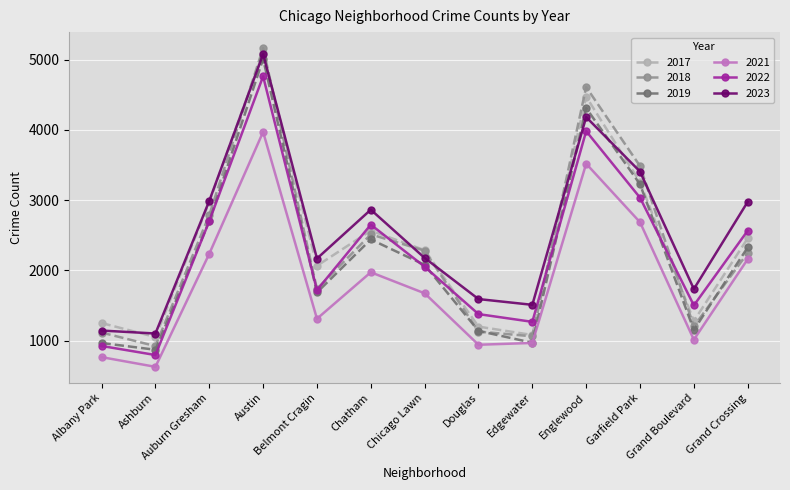

The 2018 series shows 6136 at Garfield Park. True or false?

False